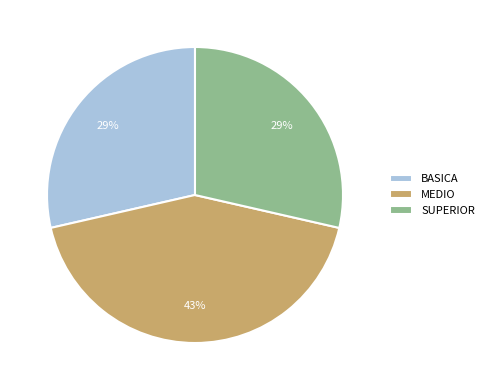

Is the sum of BASICA and SUPERIOR greater than half?

Yes